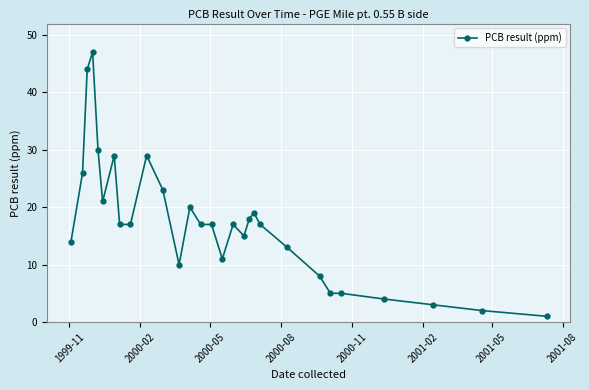

What is the difference between the maximum and minimum values?

46